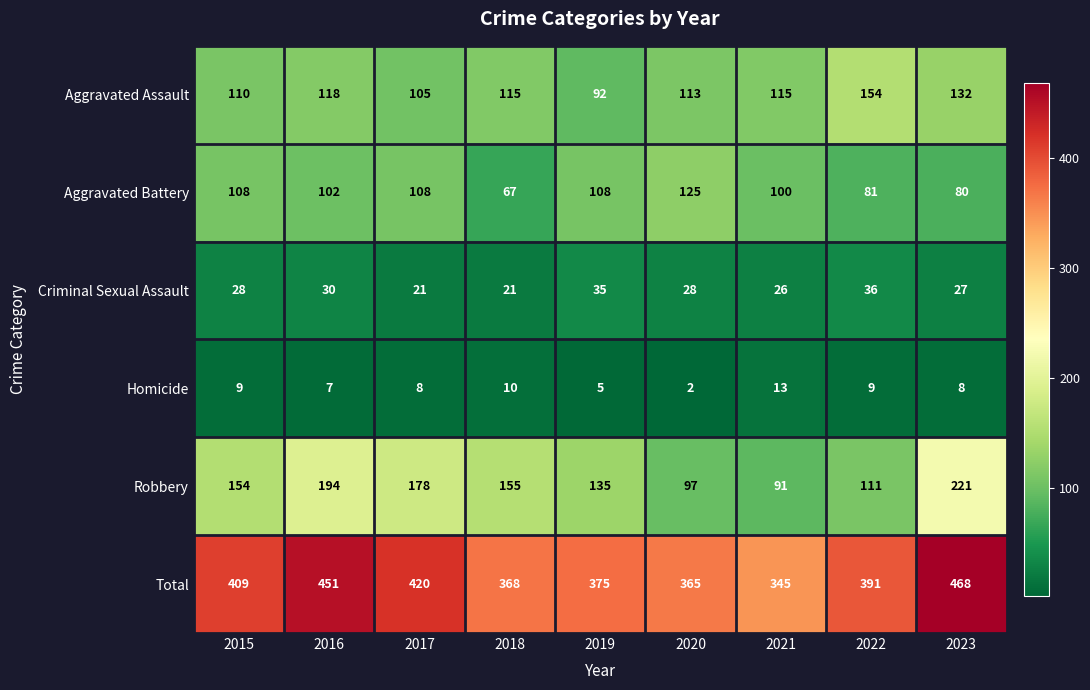

What is the sum of the Total values at 2023 and 2018?

836